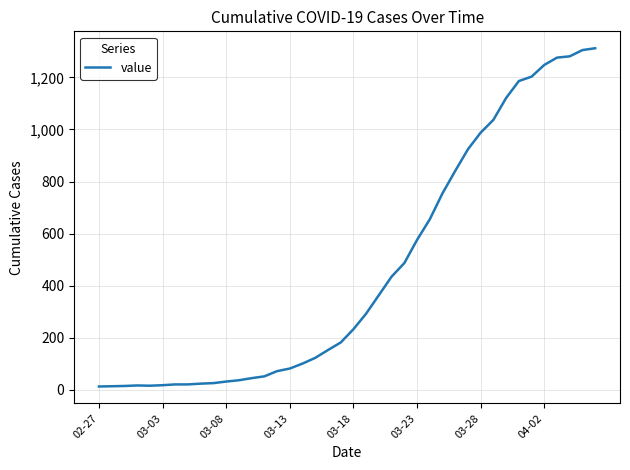

What is the maximum value shown in the chart?

1312